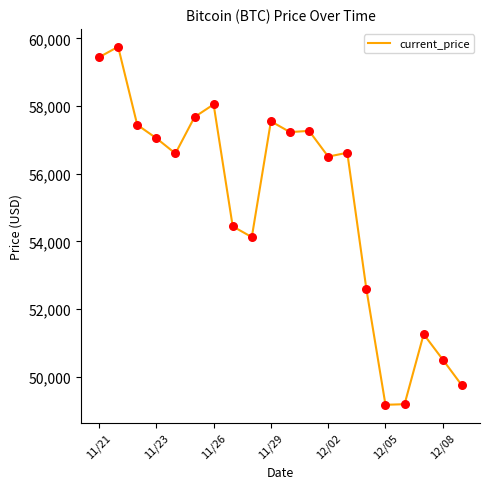

What is the maximum value shown in the chart?

59749